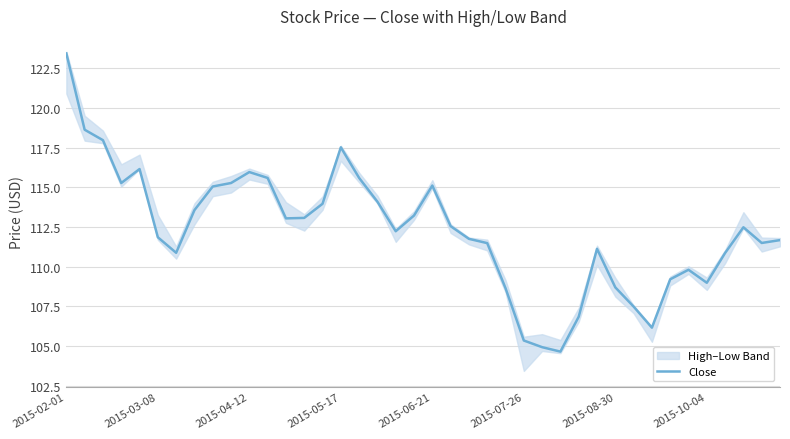

How many points are higher than both their immediate neighbors (excluding endpoints)?

7